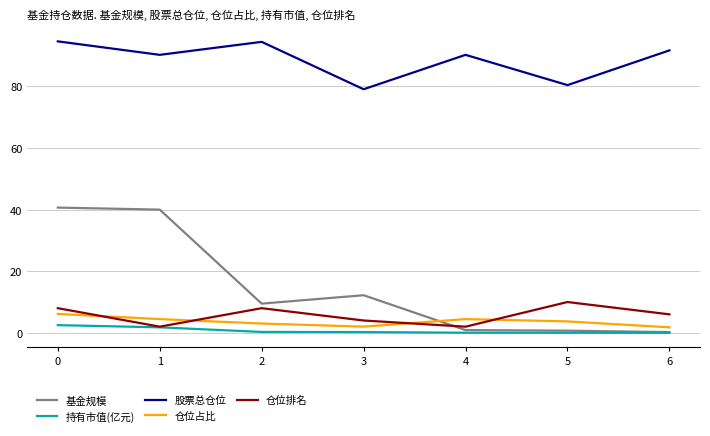

What are all the series names shown in the legend?

基金规模, 持有市值(亿元), 股票总仓位, 仓位占比, 仓位排名